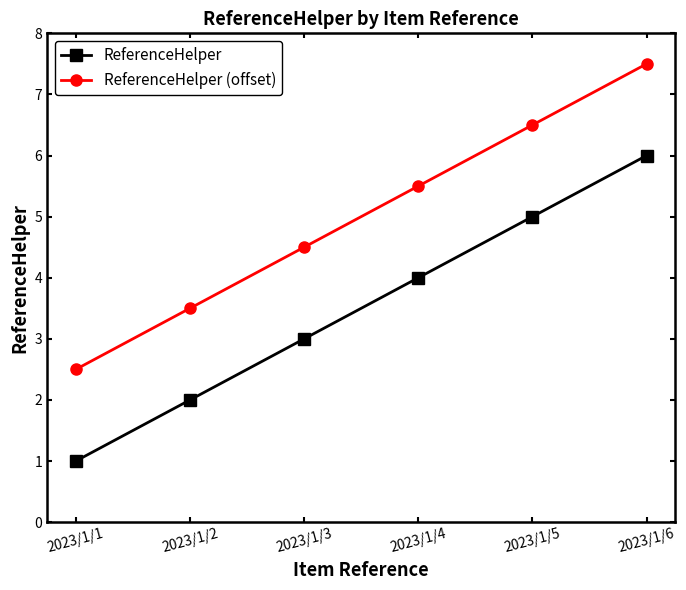

What is the spread (max minus min) of values at 2023/1/4?

1.5